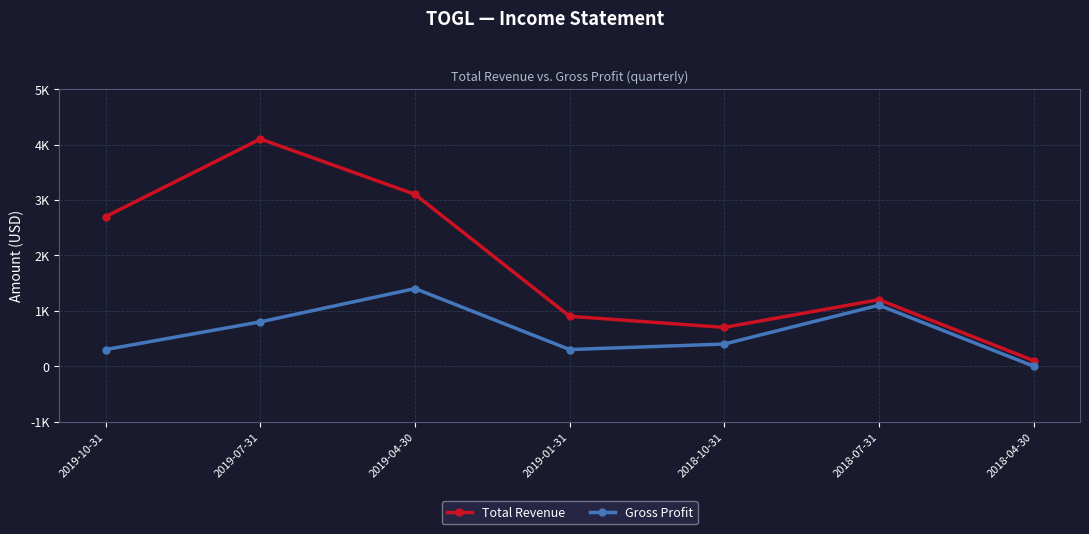

What is the minimum value for Total Revenue?

100